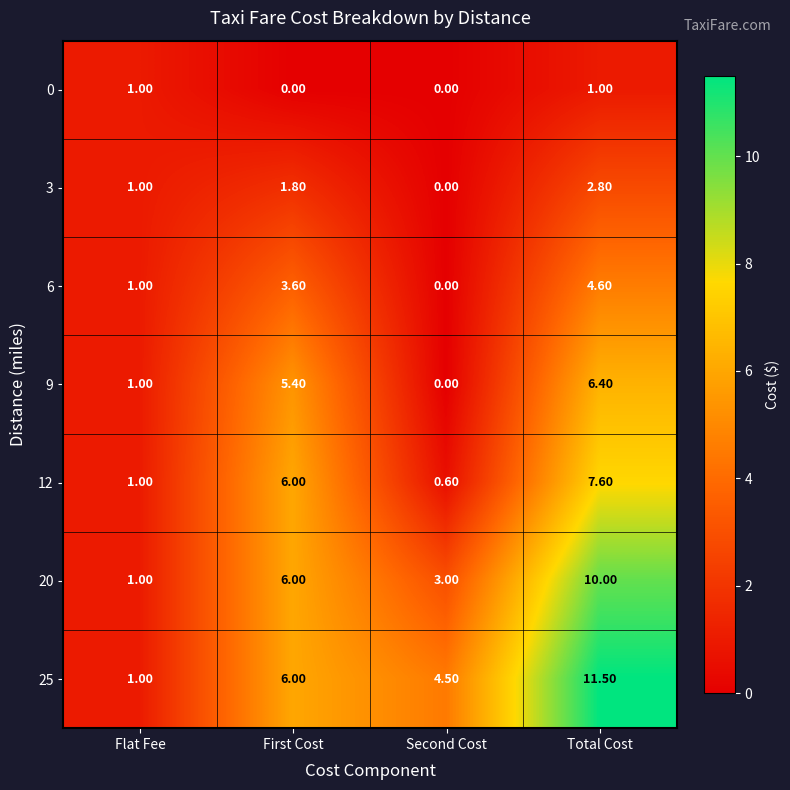

At which category is the sum across all series the highest?

Total Cost